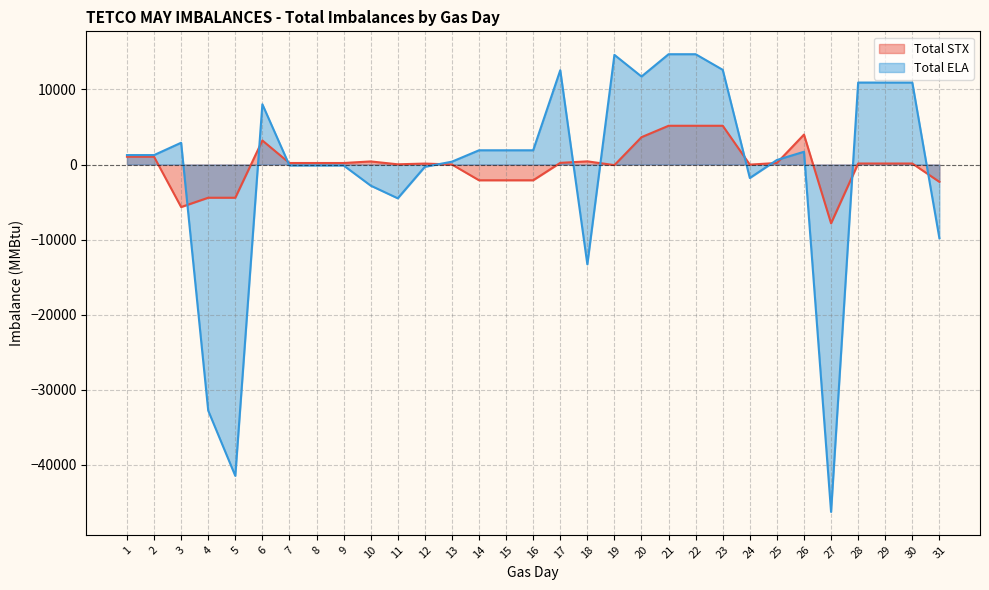

True or false: Total STX has a value of -1661 at 4.

False